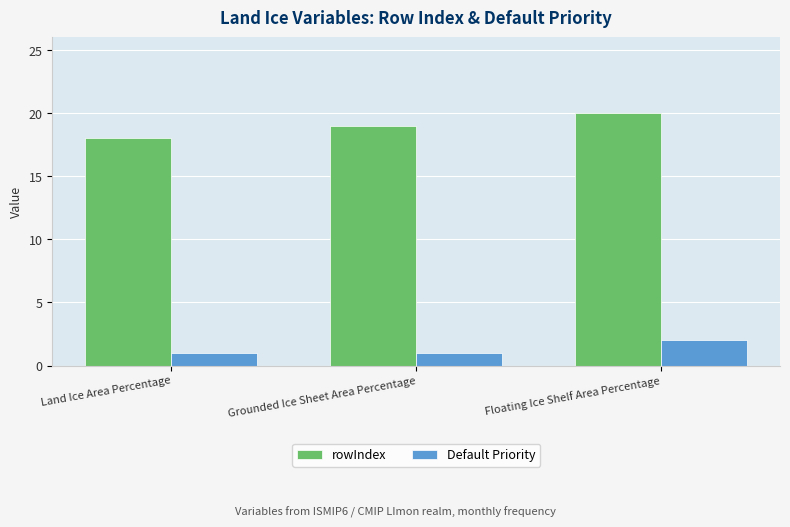

Reading left to right, extract all data points from this chart.

rowIndex: 18	19	20
Default Priority: 1	1	2